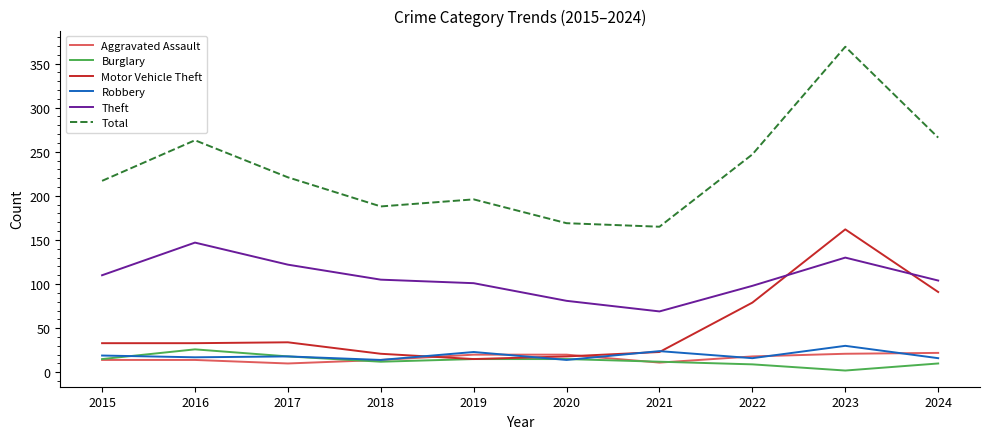

Is this an area chart (filled region under the line)?

No